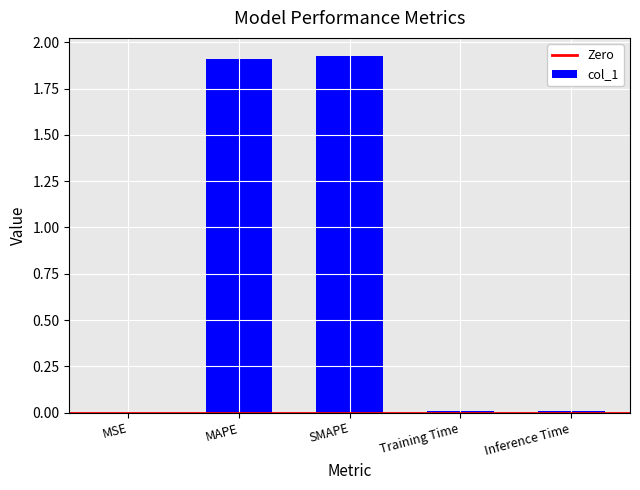

Is it true that the value at Training Time is 0.0?

True